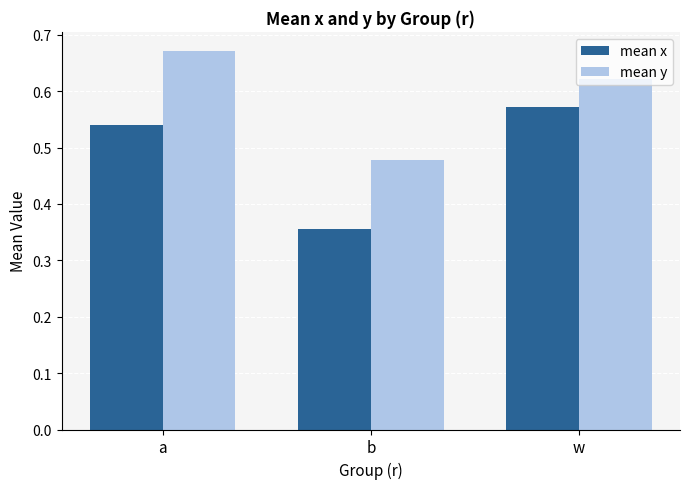

What is the spread (max minus min) of values at a?

0.1